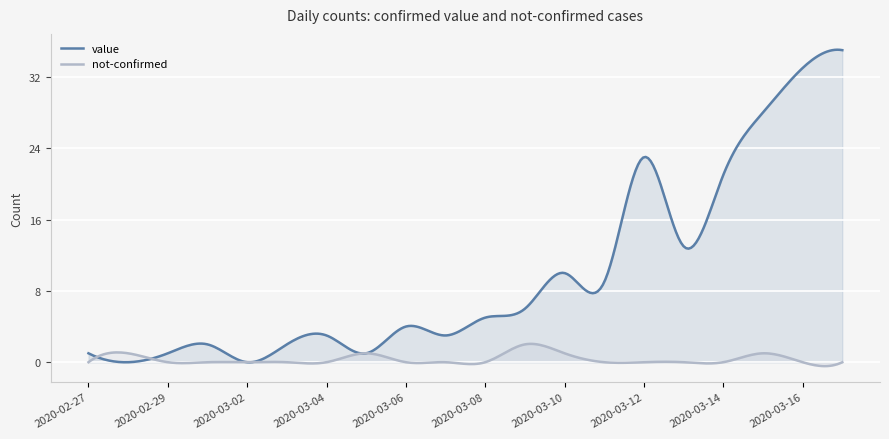

The value of not-confirmed at 2020-03-12 is 1. True or false?

False